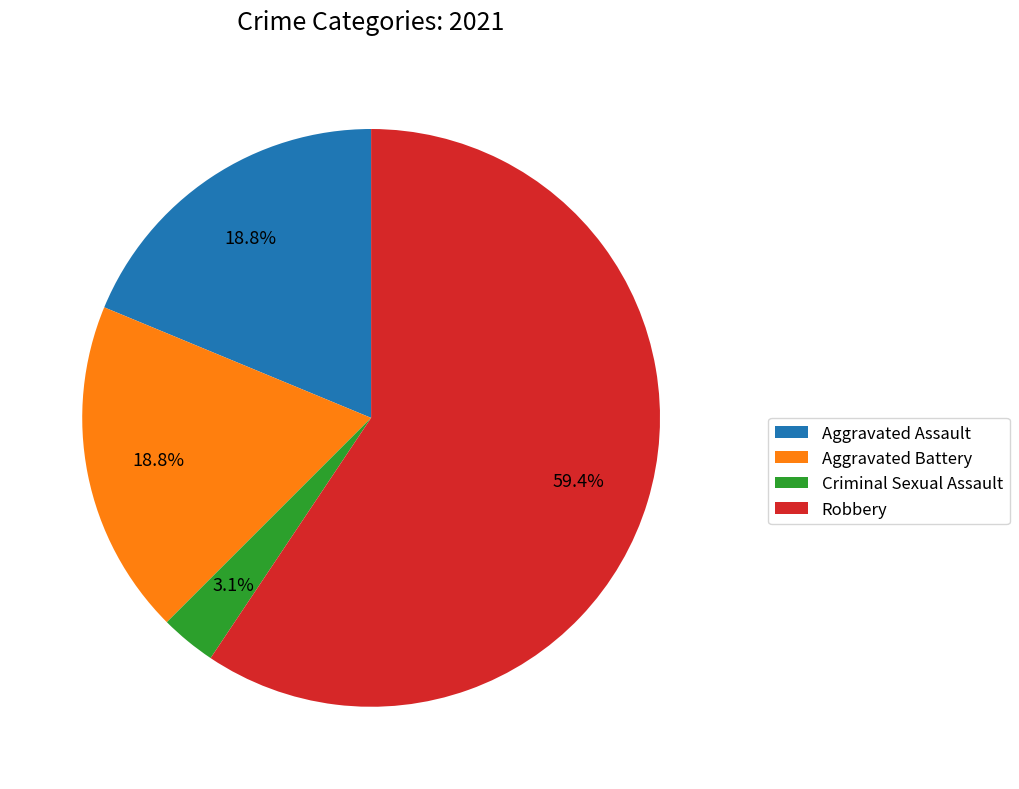

To the nearest percent, what percentage of the pie is Aggravated Battery?

19%